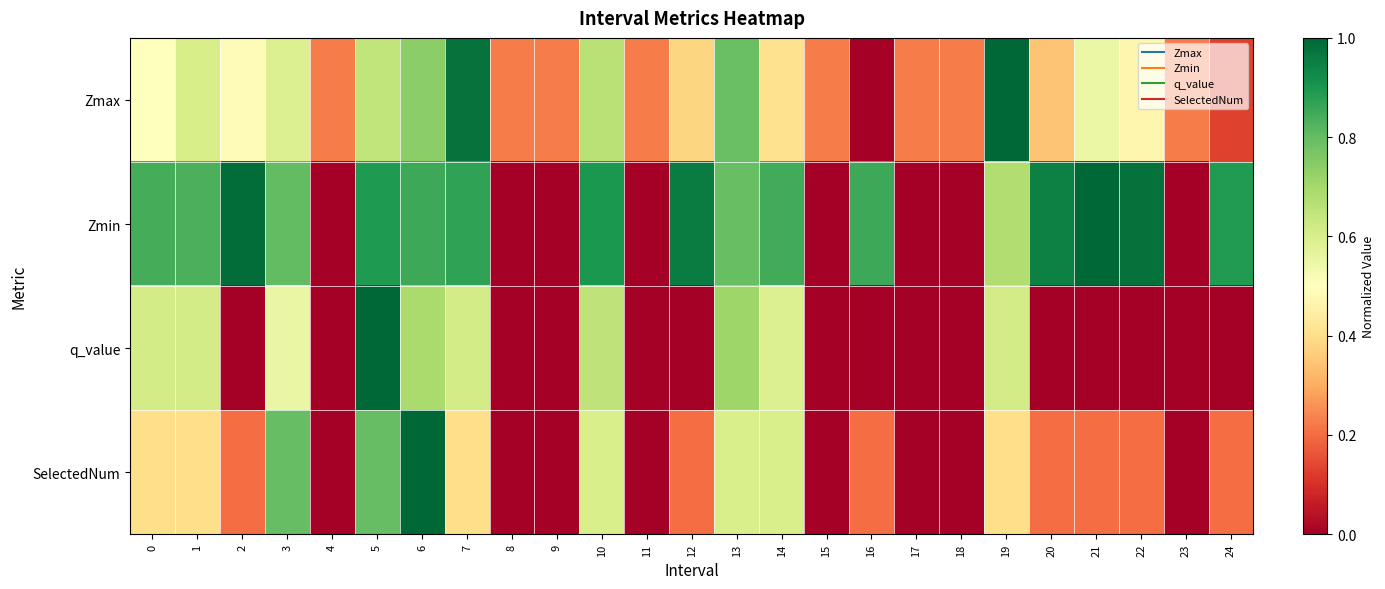

What is the difference between the highest and lowest values at 13?

0.2